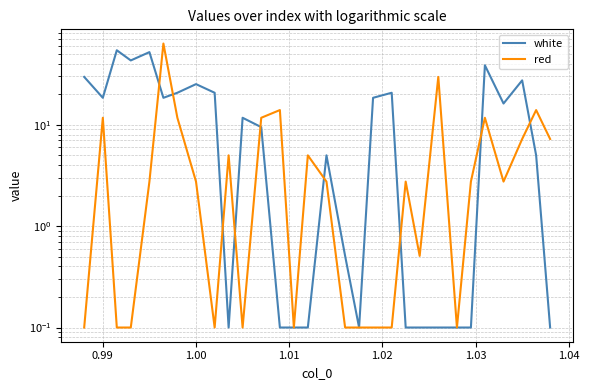

The white series shows 6.3 at 10. True or false?

False